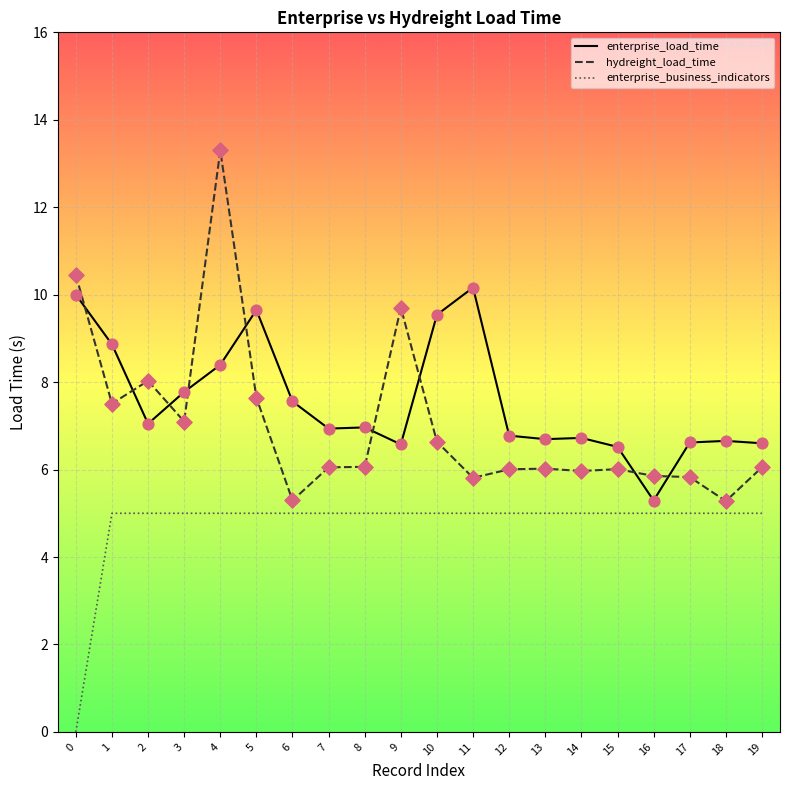

What are all the series names shown in the legend?

enterprise_load_time, hydreight_load_time, enterprise_business_indicators